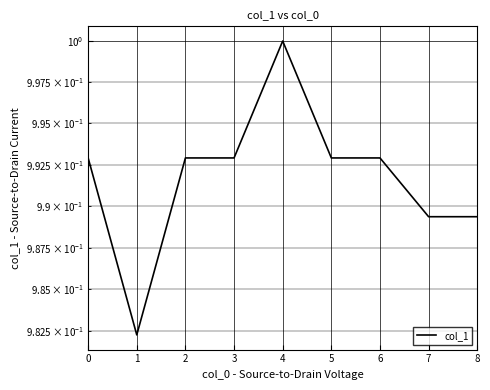

Where is the first local minimum?

1